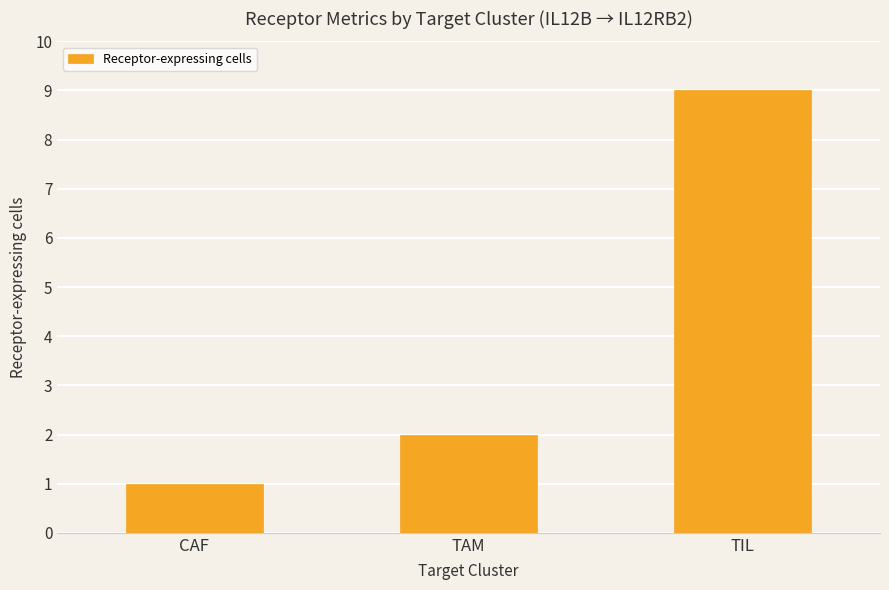

What is the change in value from CAF to TIL?

+8